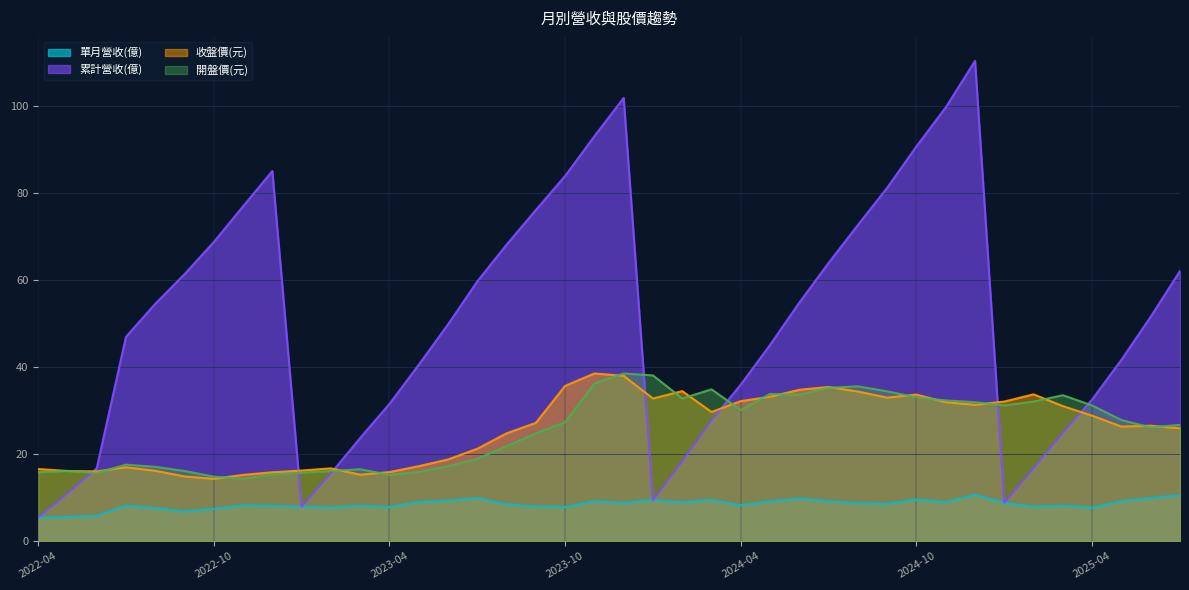

The value of 開盤價(元) at 2023-04 is 15.2. True or false?

True